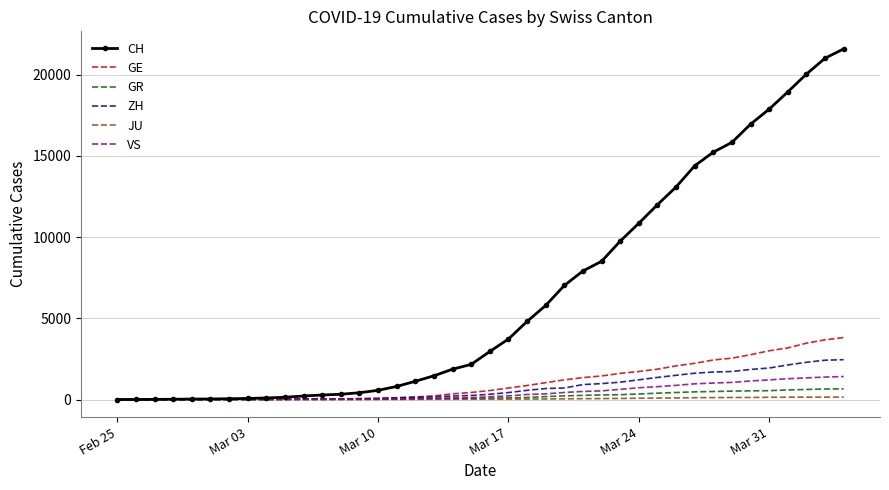

What is the average value of the GE series?

1080